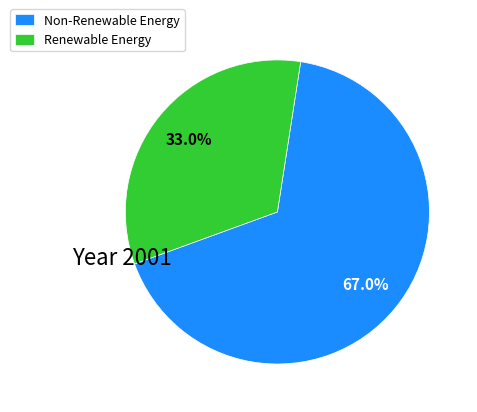

Does Renewable Energy represent more than half of the total?

No